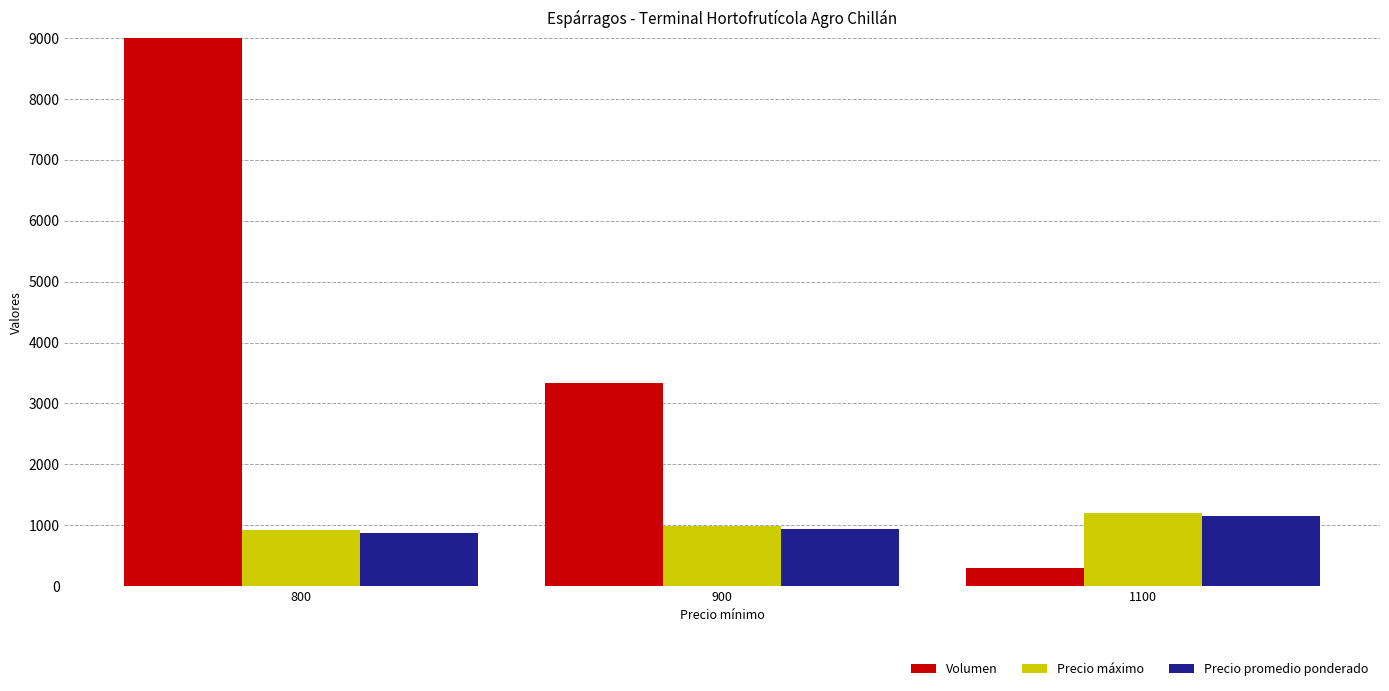

What are all the series names shown in the legend?

Volumen, Precio máximo, Precio promedio ponderado